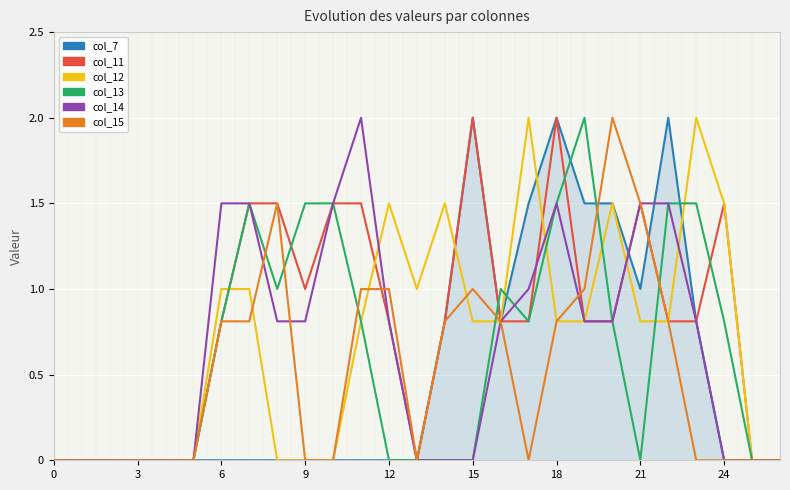

What is the highest value of the col_14 series?

2.0